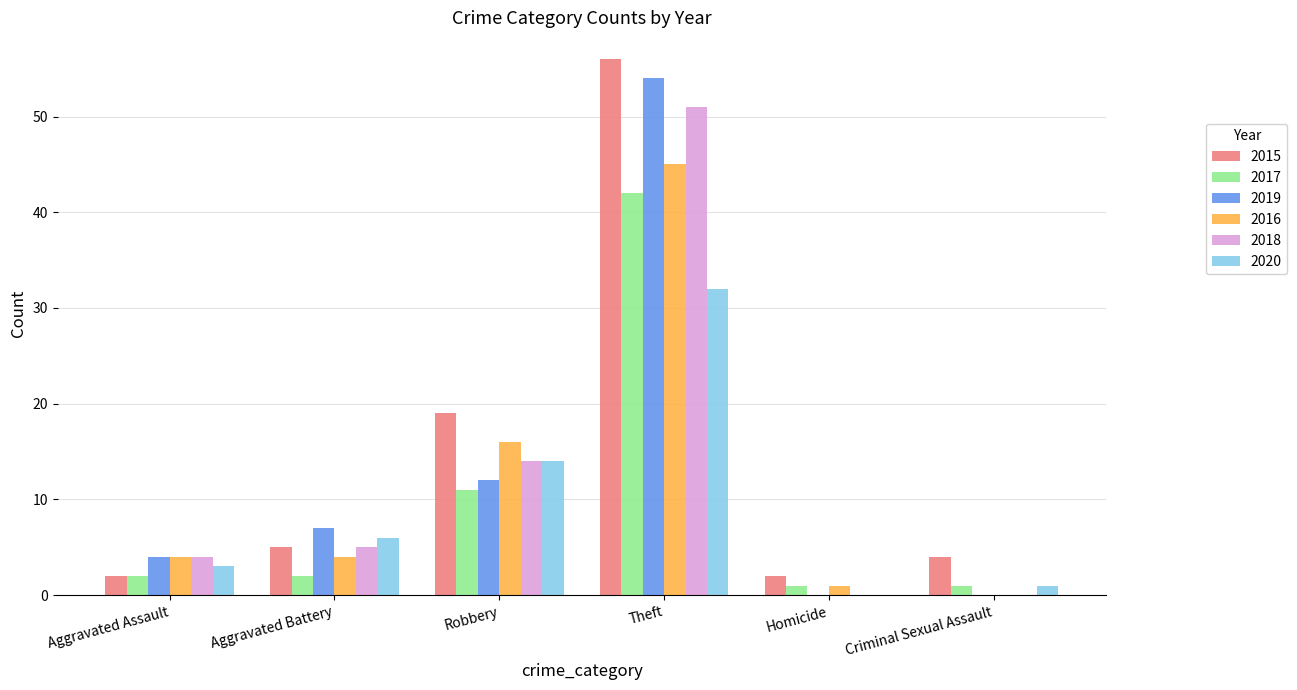

At which category does the chart reach its peak across all series?

Theft